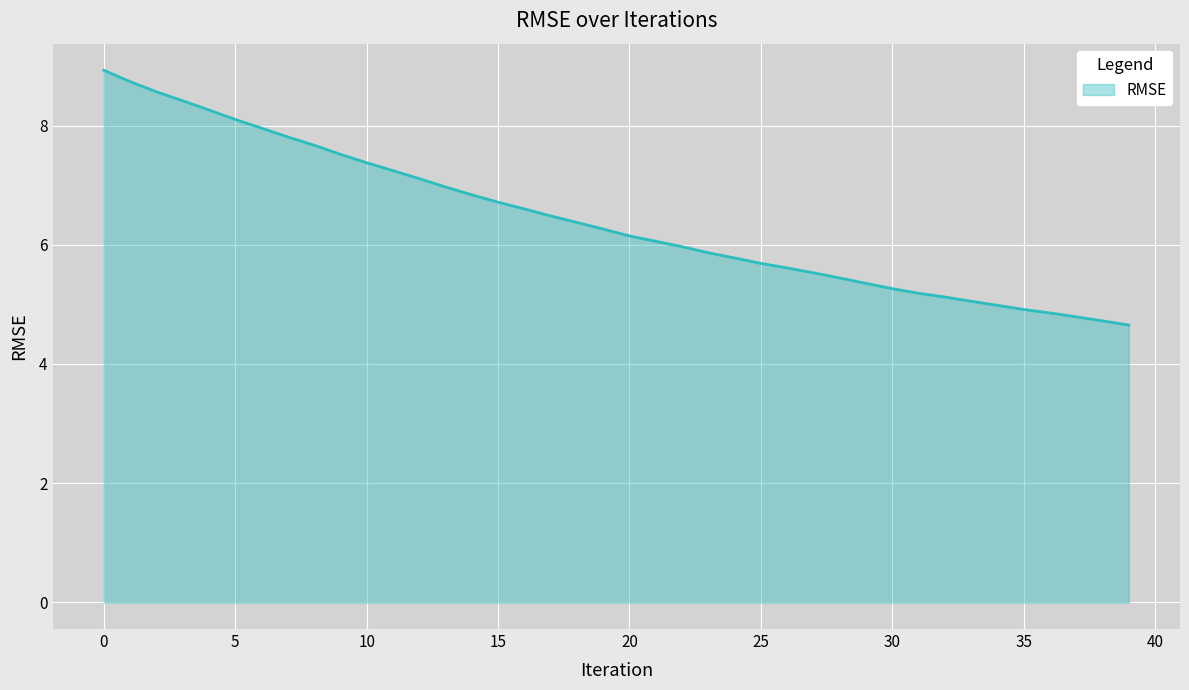

Reading left to right, transcribe all the data shown in this chart.

8.9	8.7	8.6	8.4	8.3	8.1	8.0	7.8	7.7	7.5	7.4	7.2	7.1	7.0	6.8	6.7	6.6	6.5	6.4	6.3	6.1	6.1	6.0	5.9	5.8	5.7	5.6	5.5	5.4	5.4	5.3	5.2	5.1	5.1	5.0	4.9	4.9	4.8	4.7	4.7